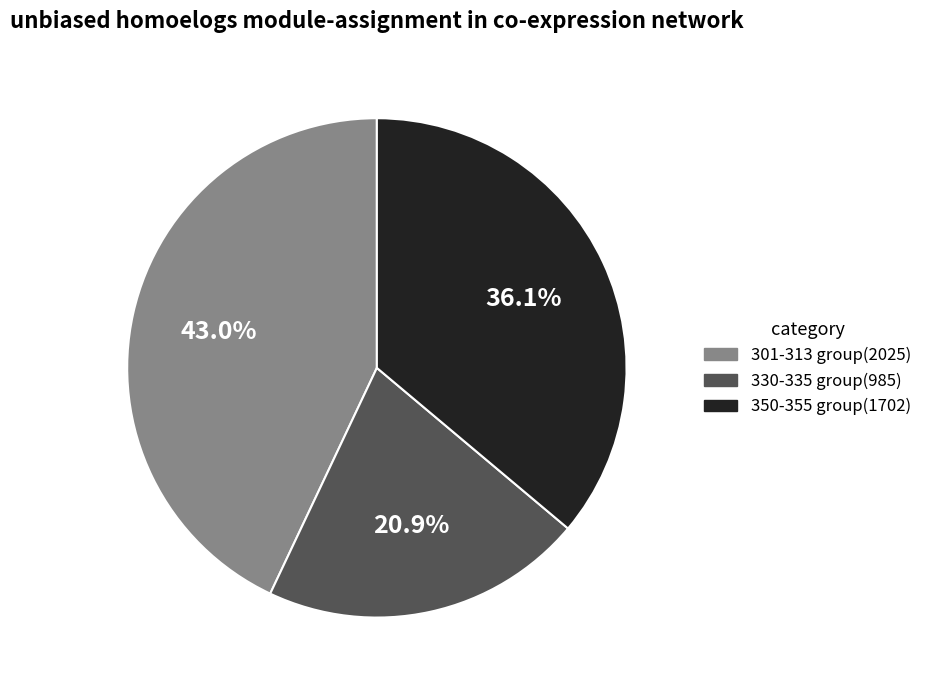

How many slices are in this pie chart?

3